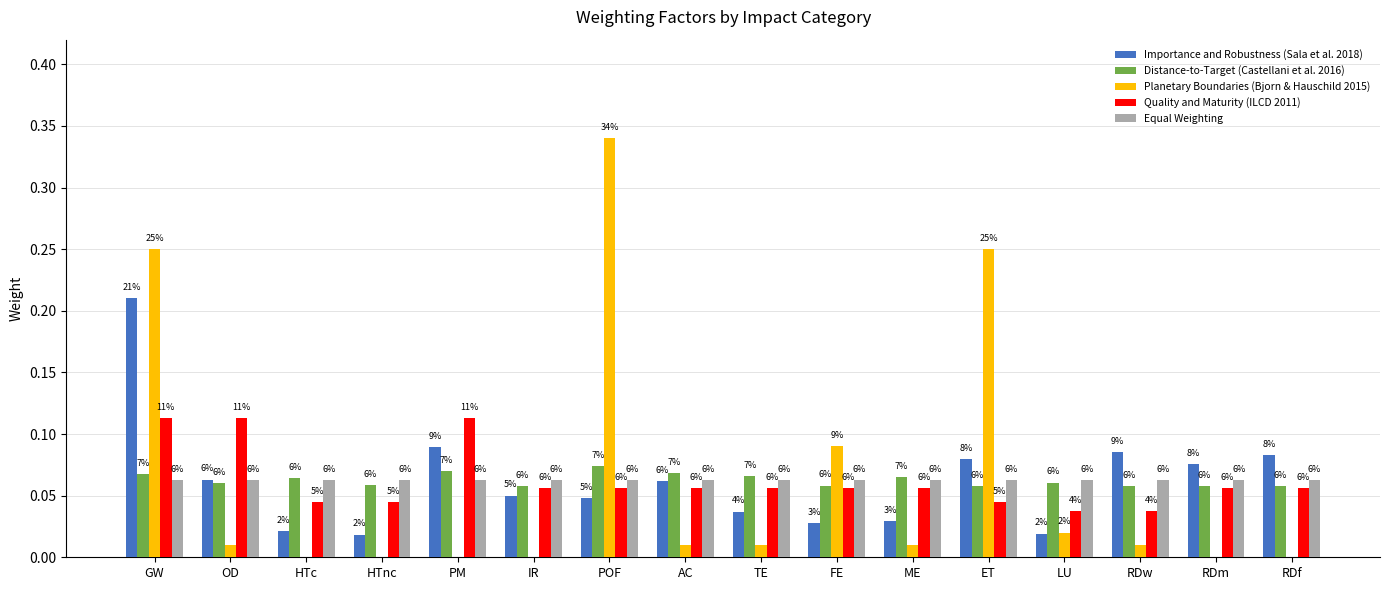

What is the label of the 12th bar from the left?

ET